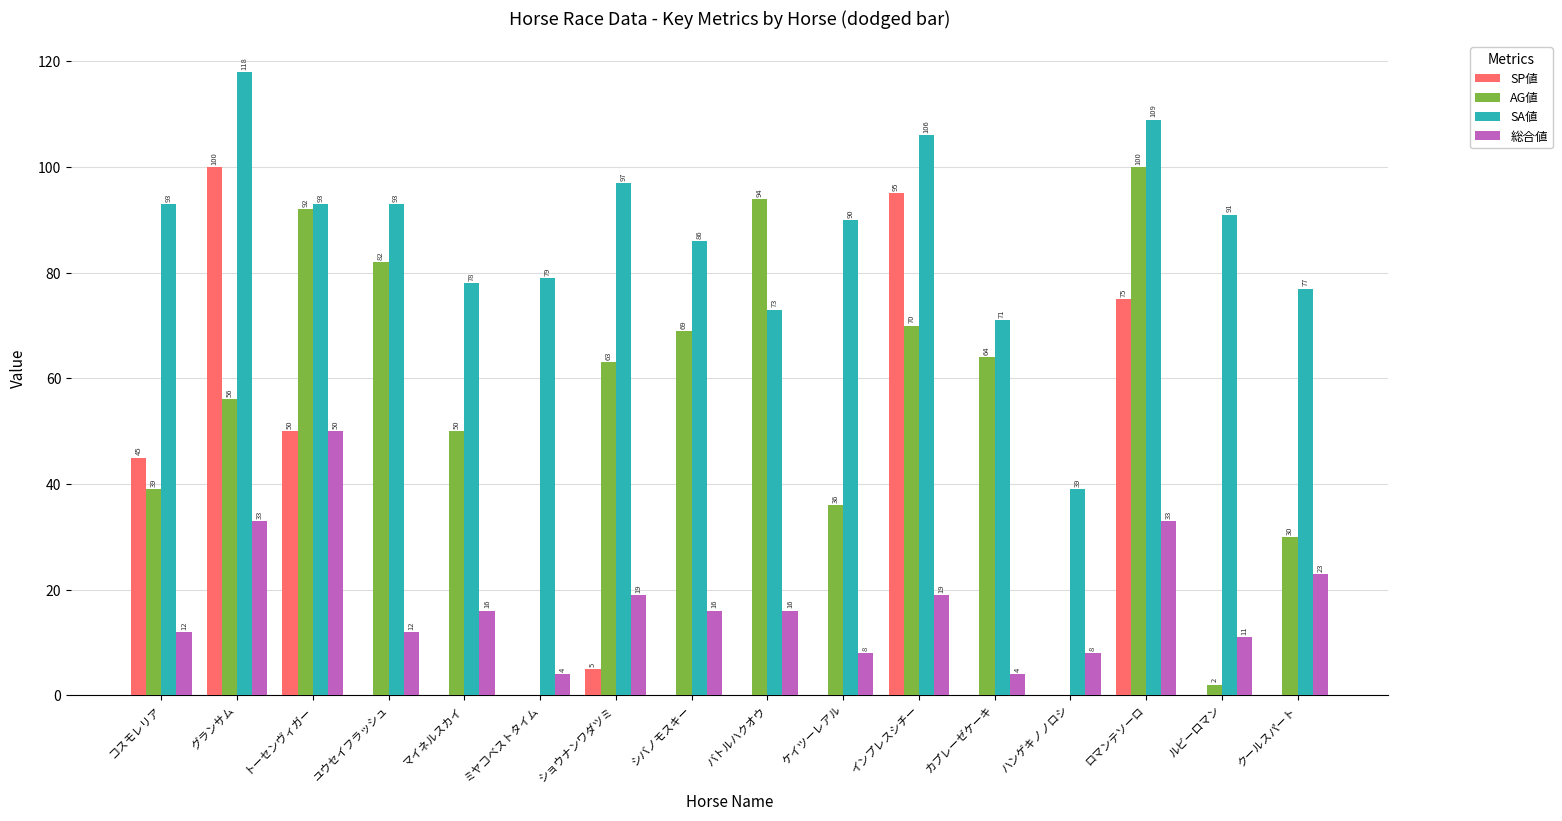

Is the value of 総合値 at ルビーロマン greater than the value of SA値 at ハンゲキノノロシ?

No